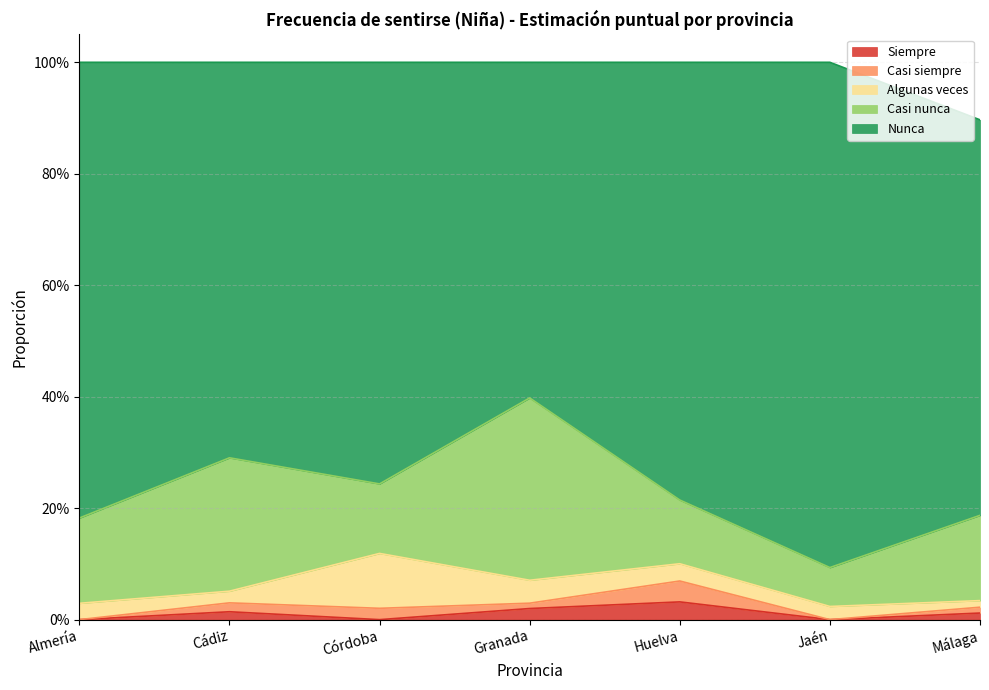

What is the spread (max minus min) of values at Córdoba?

0.8